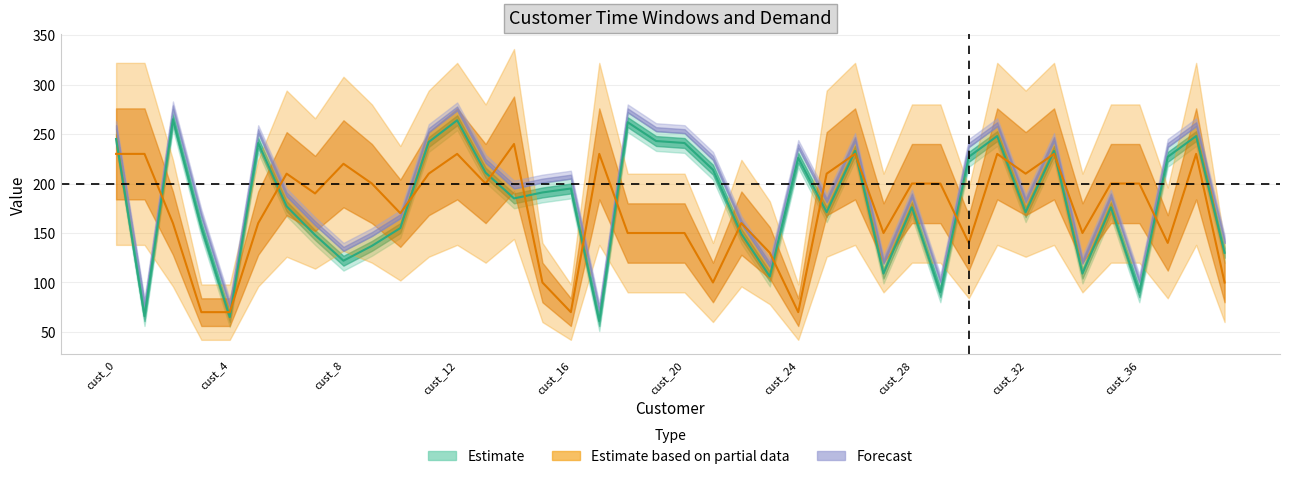

At which category is the sum across all series the highest?

cust_12